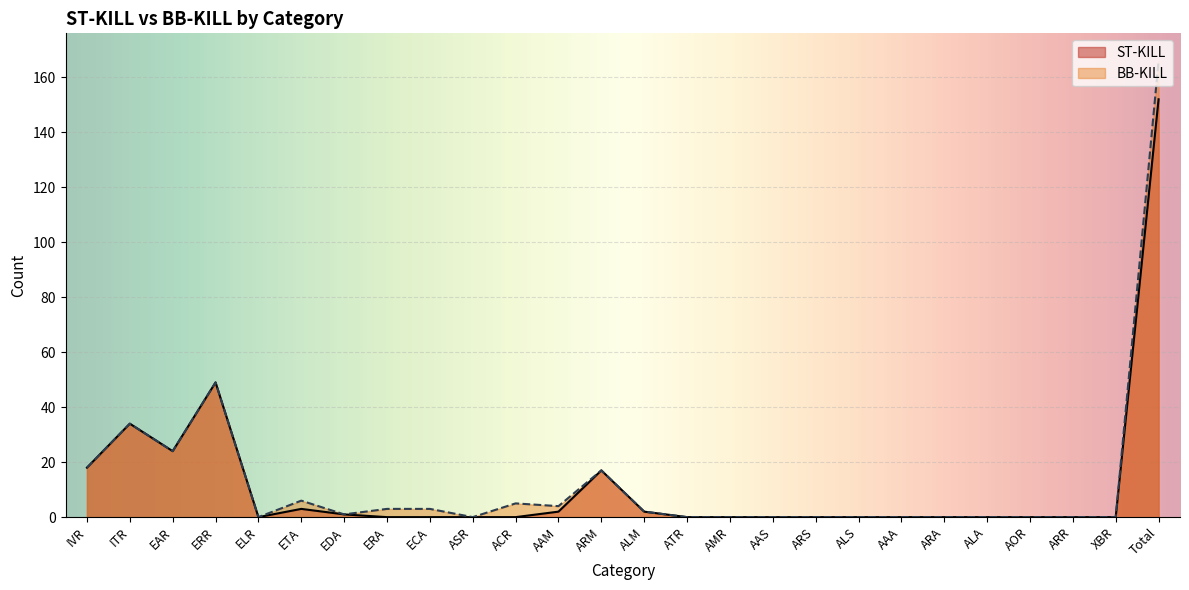

True or false: ST-KILL and BB-KILL cross at least once.

False